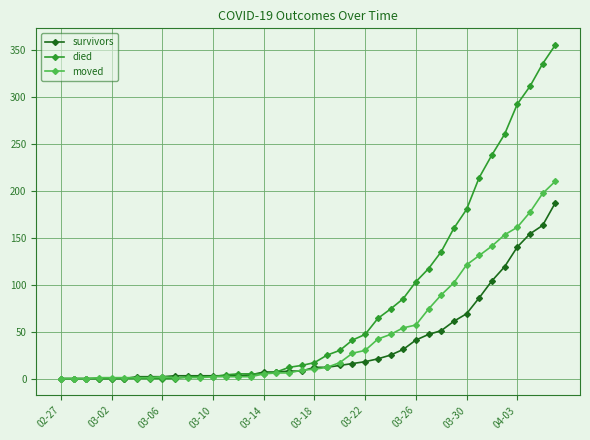

Count the number of data series in this chart.

3